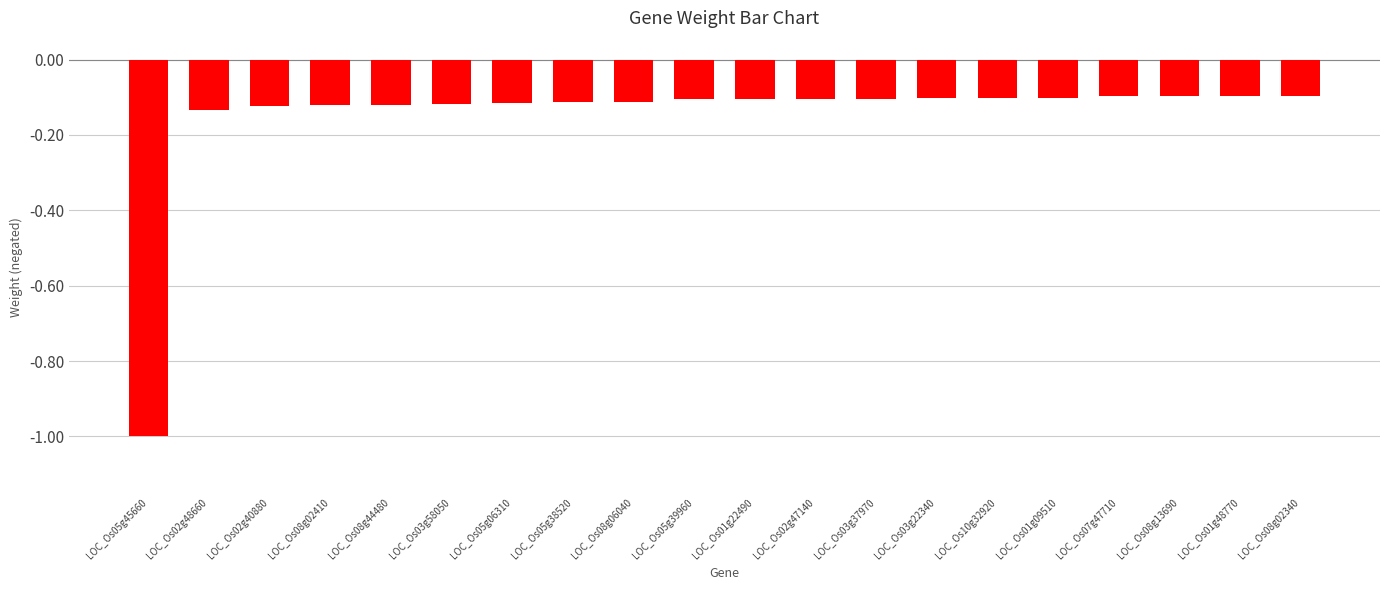

Count the number of data series in this chart.

1